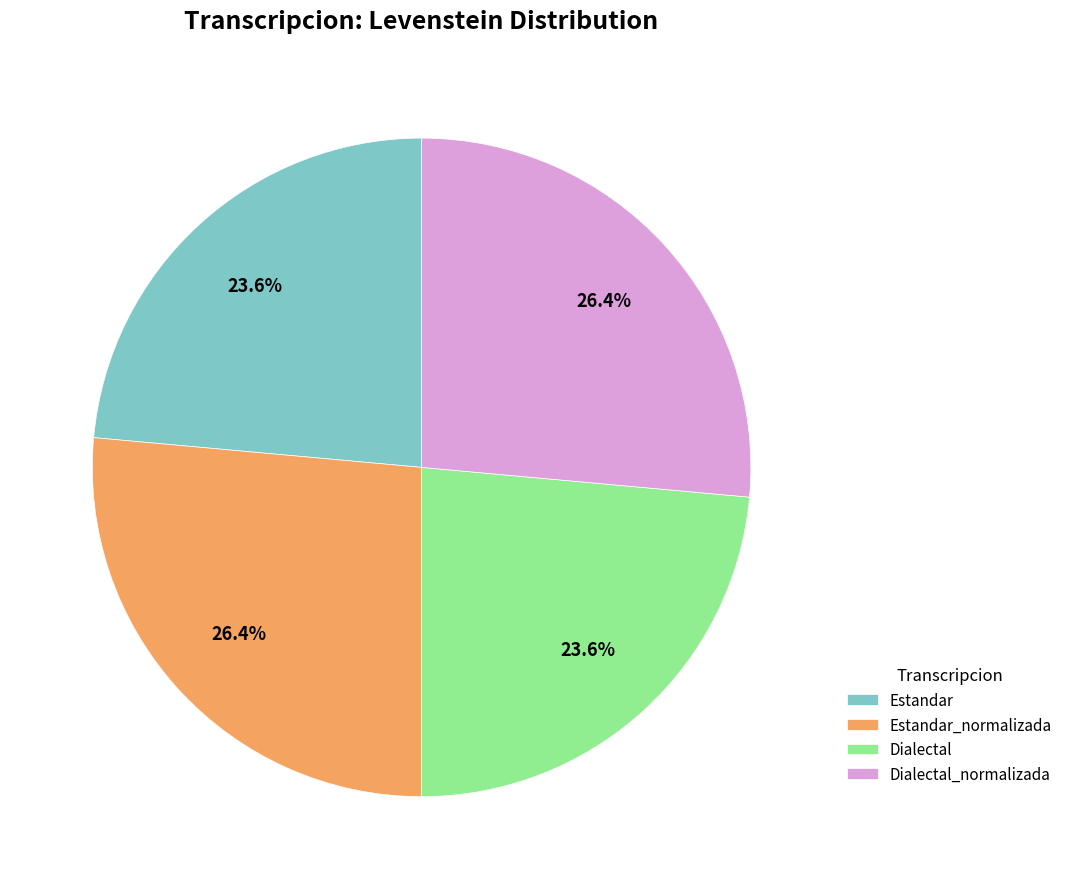

Approximately how many times larger is the value at Dialectal compared to Estandar?

1.0